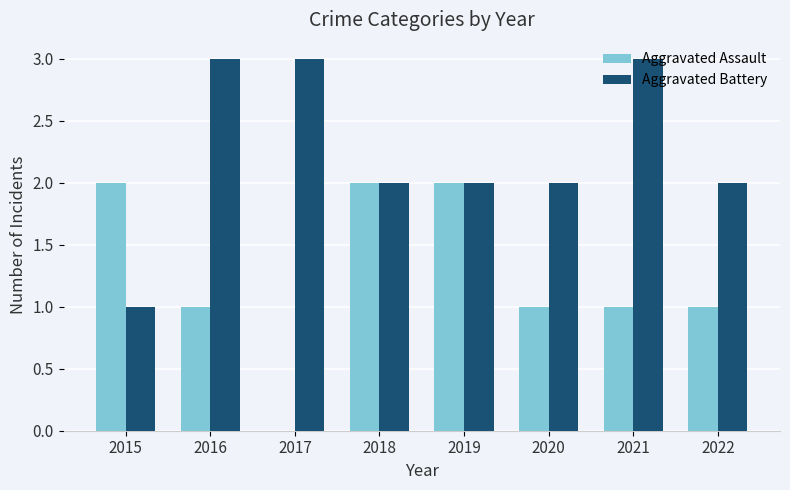

What is the total value across all series at 2019?

4